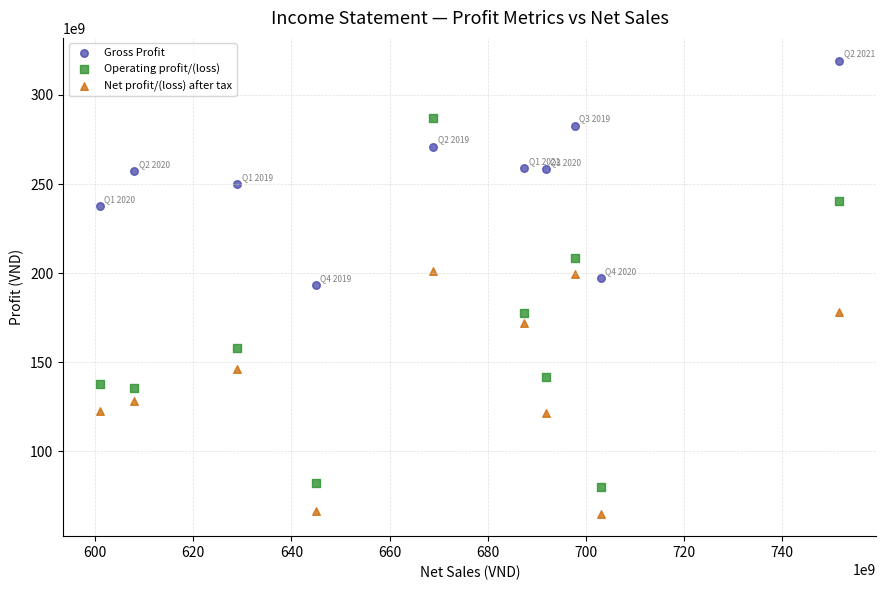

Which series contains the lowest Y value?

Net profit/(loss) after tax